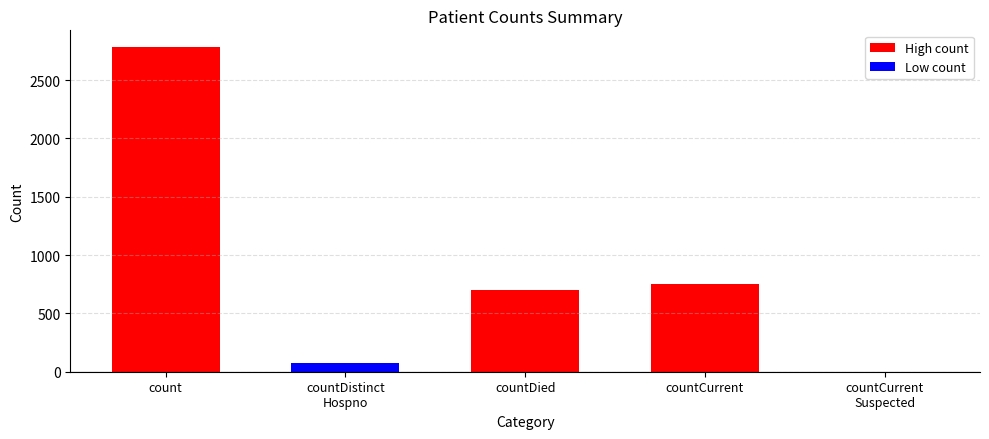

Reading left to right, transcribe all the data shown in this chart.

2788	75	698	754	0